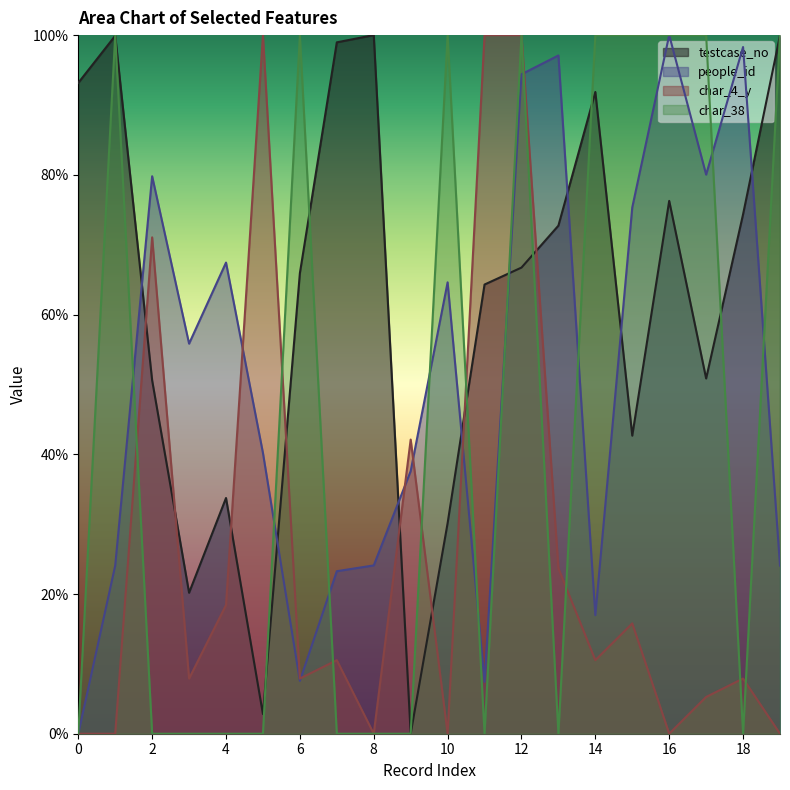

What are all the series names shown in the legend?

testcase_no, people_id, char_4_y, char_38